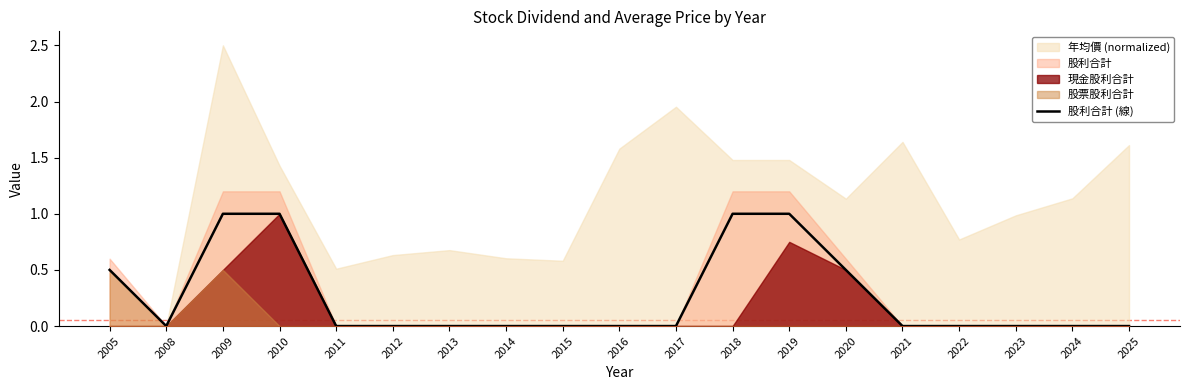

The value at 2013 is 0.6. True or false?

False